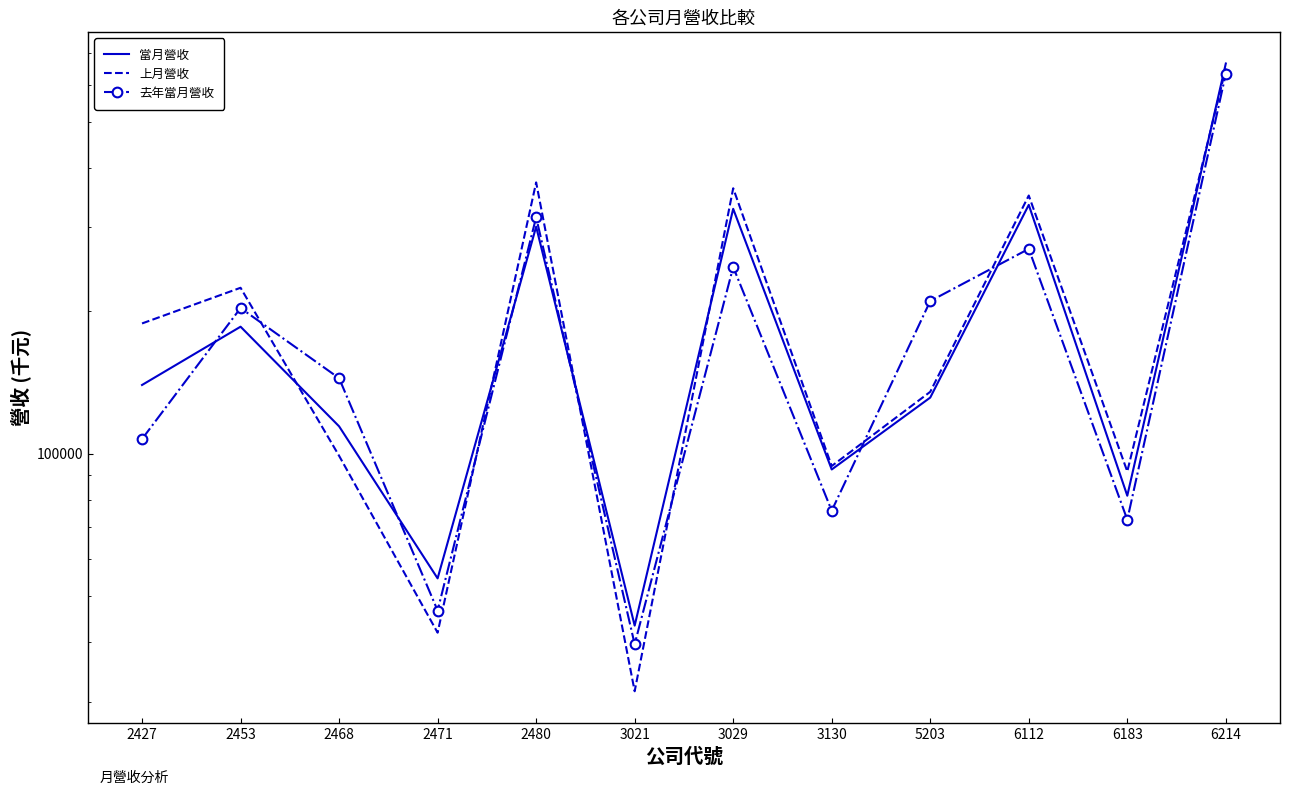

What is the lowest value of the 上月營收 series?

31551